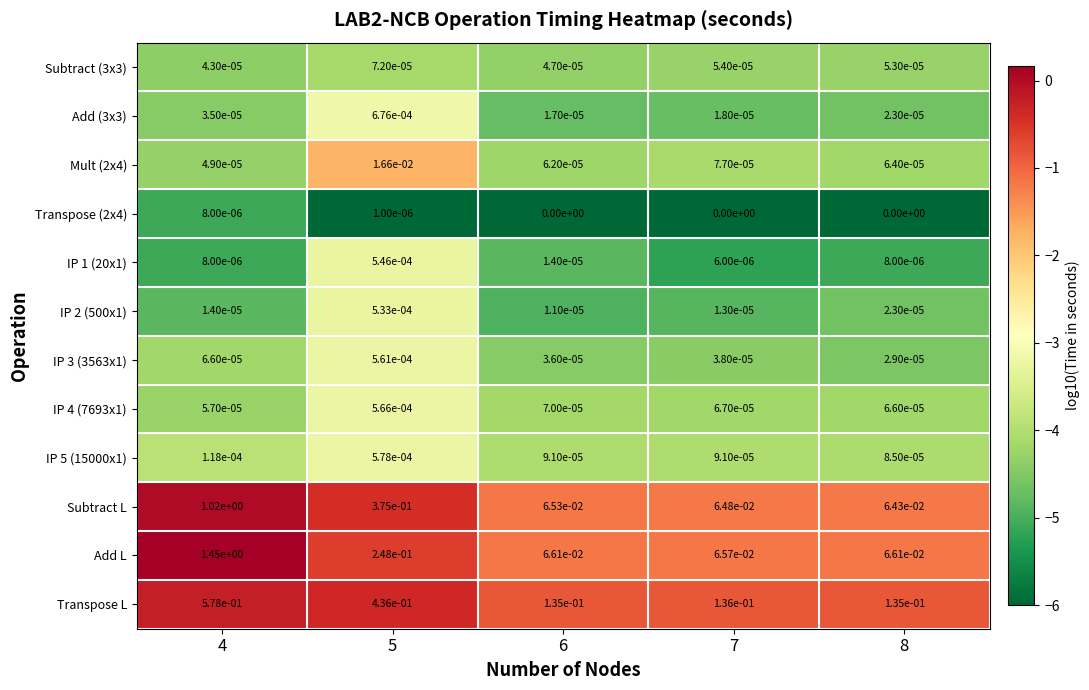

Which series has the largest total across all categories?

Add L